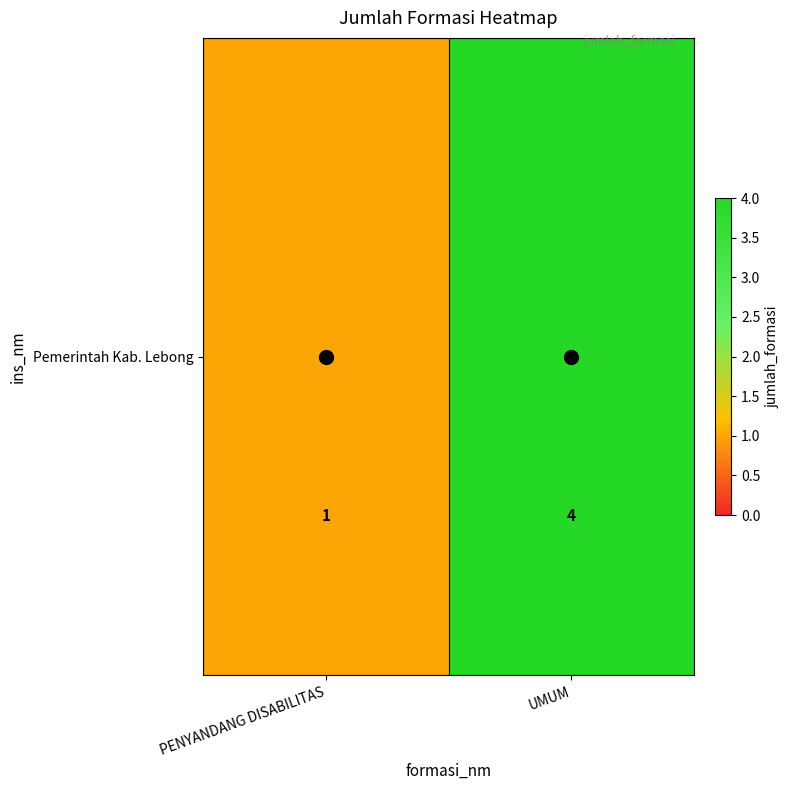

List the labels in order of value, largest first.

UMUM, PENYANDANG DISABILITAS